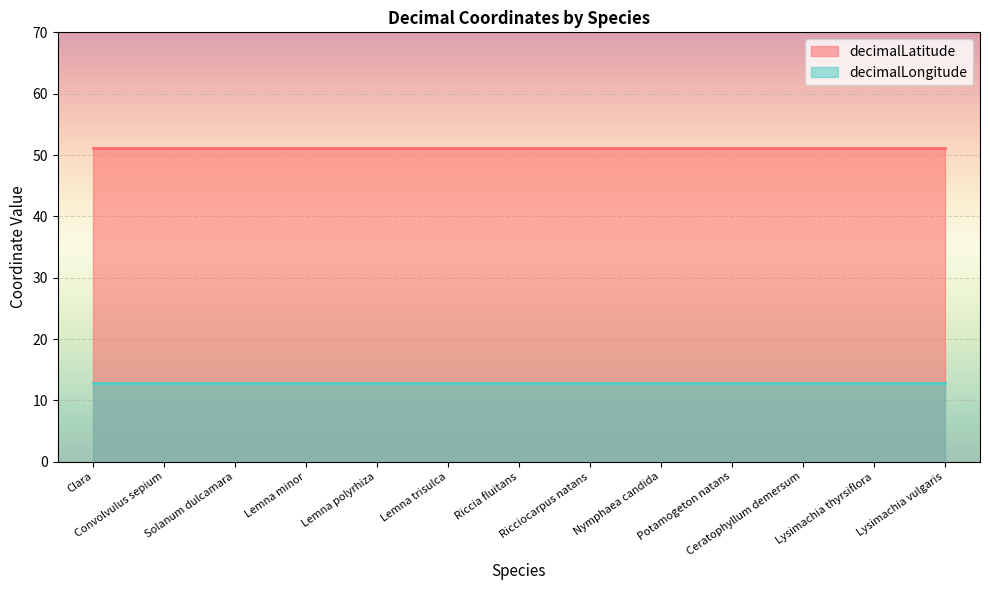

At which category is the sum across all series the highest?

Clara